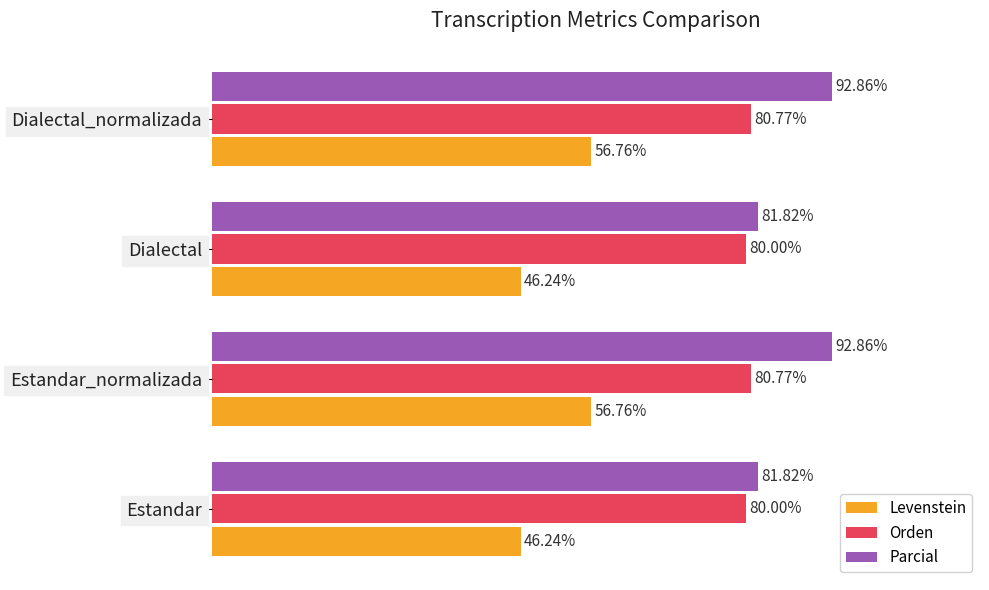

What are all the series names shown in the legend?

Levenstein, Orden, Parcial